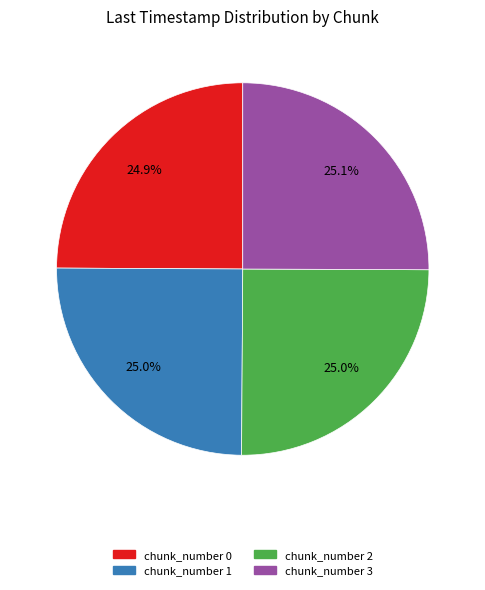

To the nearest percent, what is the average slice percentage?

25%